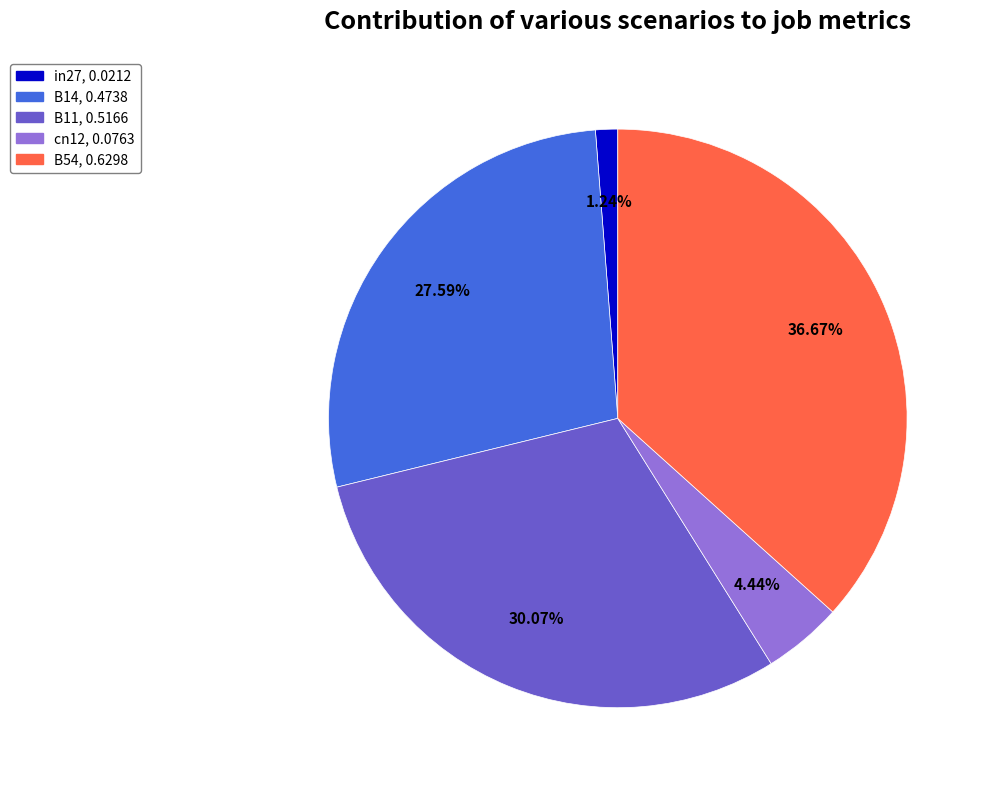

What percentage is the in27 slice, to the nearest percent?

1%